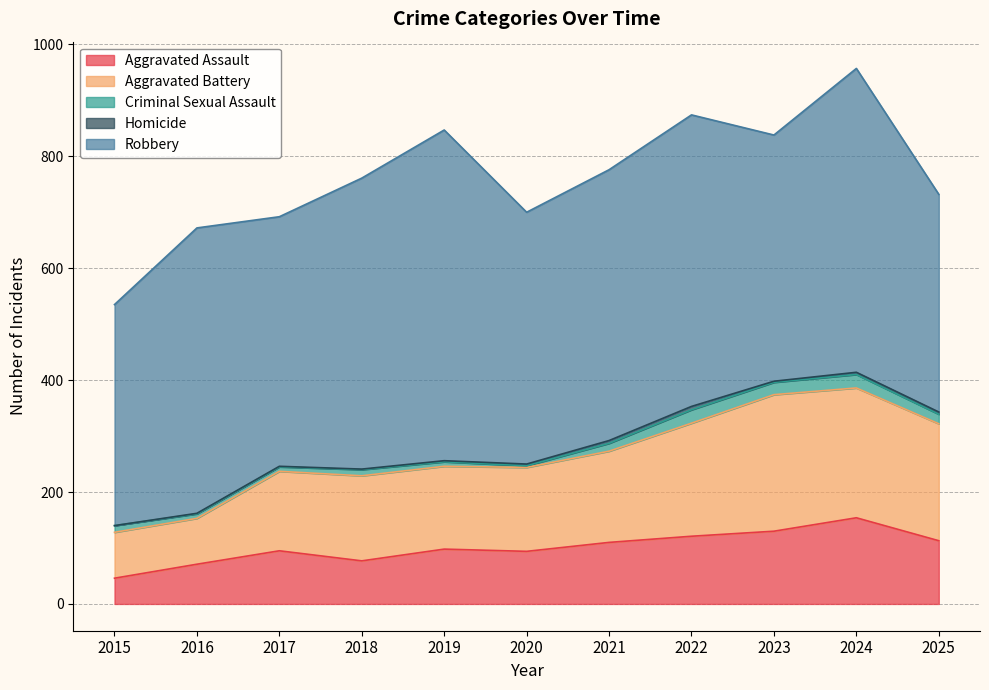

What is the difference between the Criminal Sexual Assault values at 2021 and 2018?

3